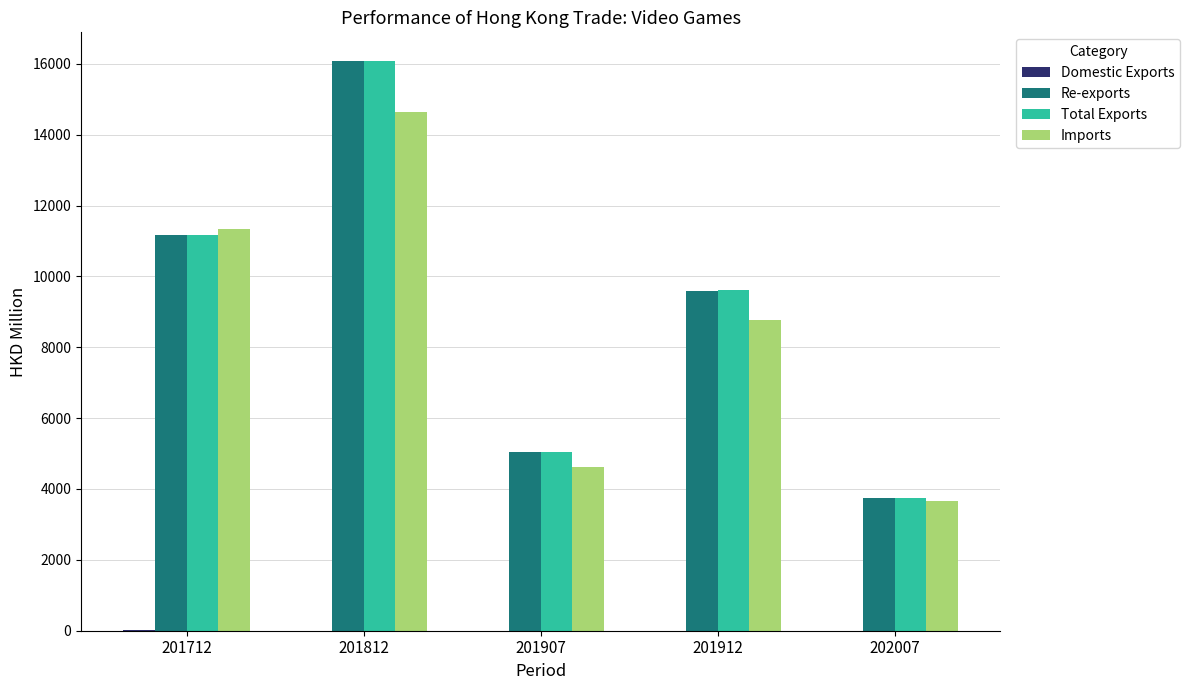

Between 201812 and 201907, which series saw the biggest shift?

Total Exports